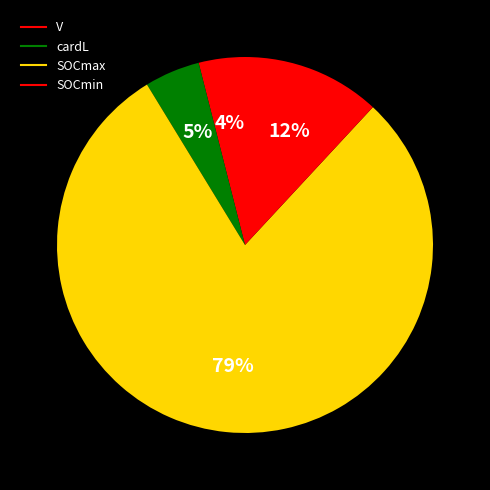

Which category accounts for the majority?

SOCmax